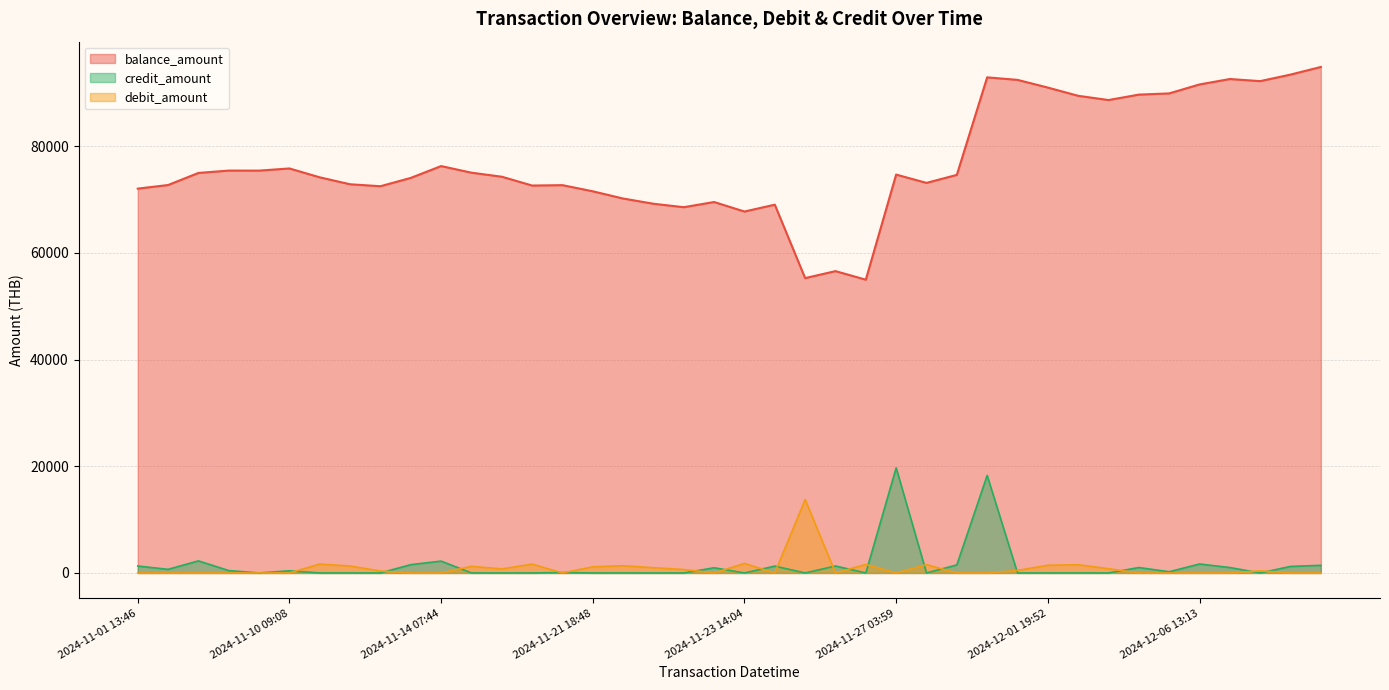

True or false: debit_amount and balance_amount cross at least once.

False